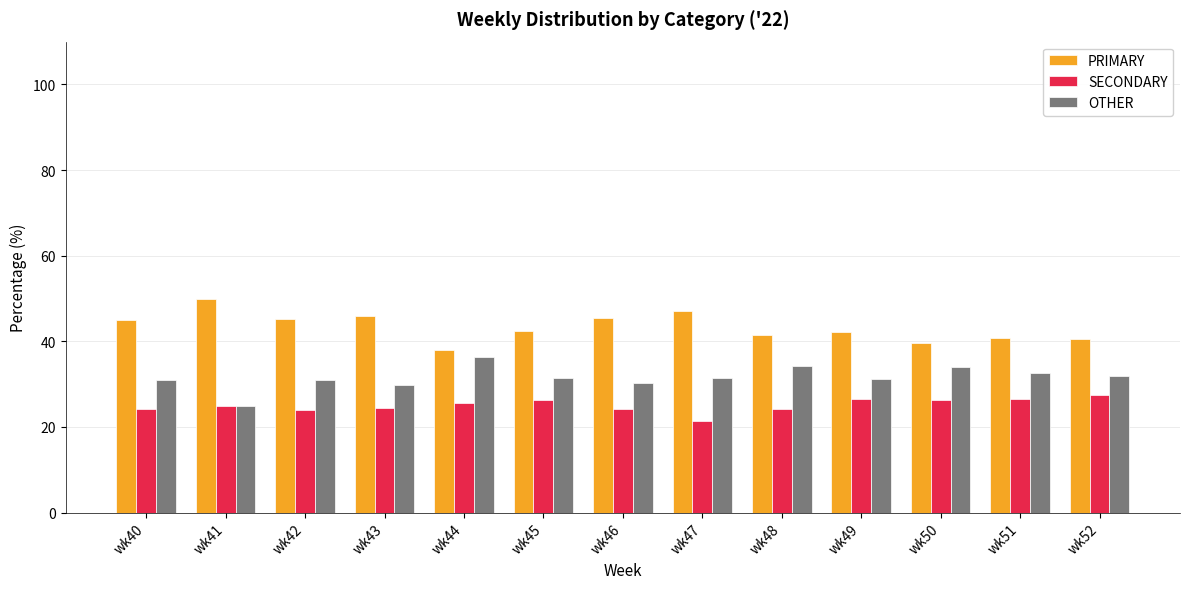

What is the spread (max minus min) of values at wk50?

13.2